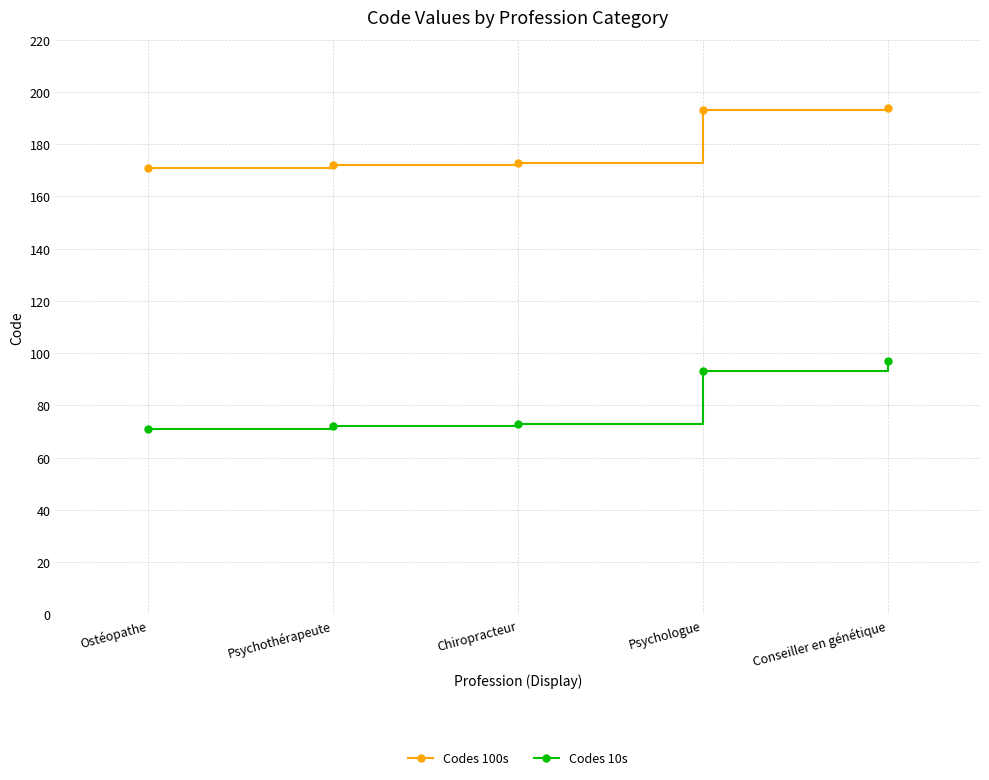

True or false: Codes 10s and Codes 100s intersect in this chart.

False